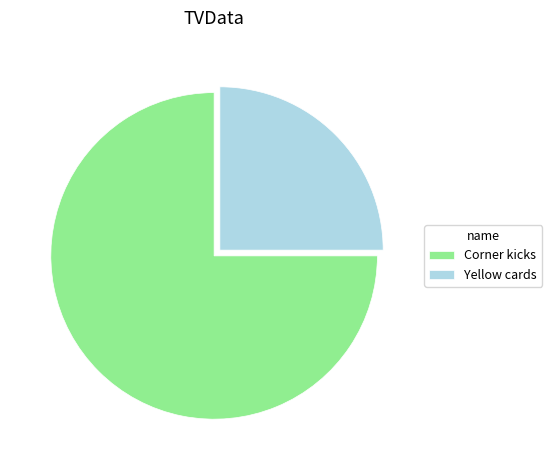

Between Yellow cards and Corner kicks, which is larger?

Corner kicks